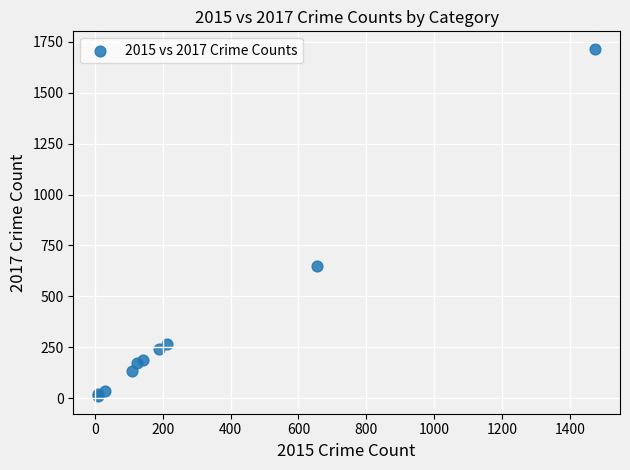

What Y value in the scatter plot is closest to 862?

649